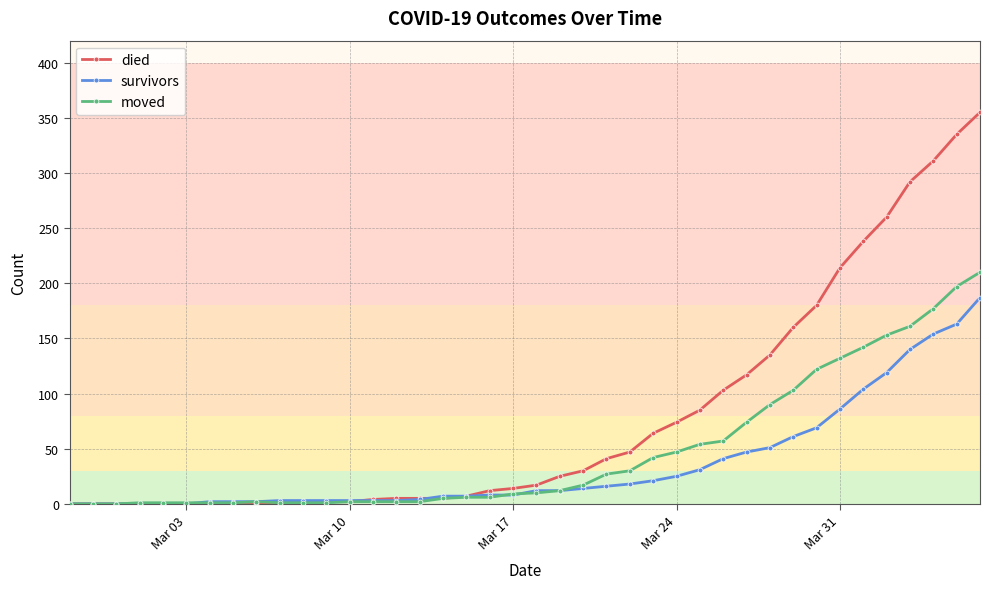

Which series has the largest total across all categories?

died